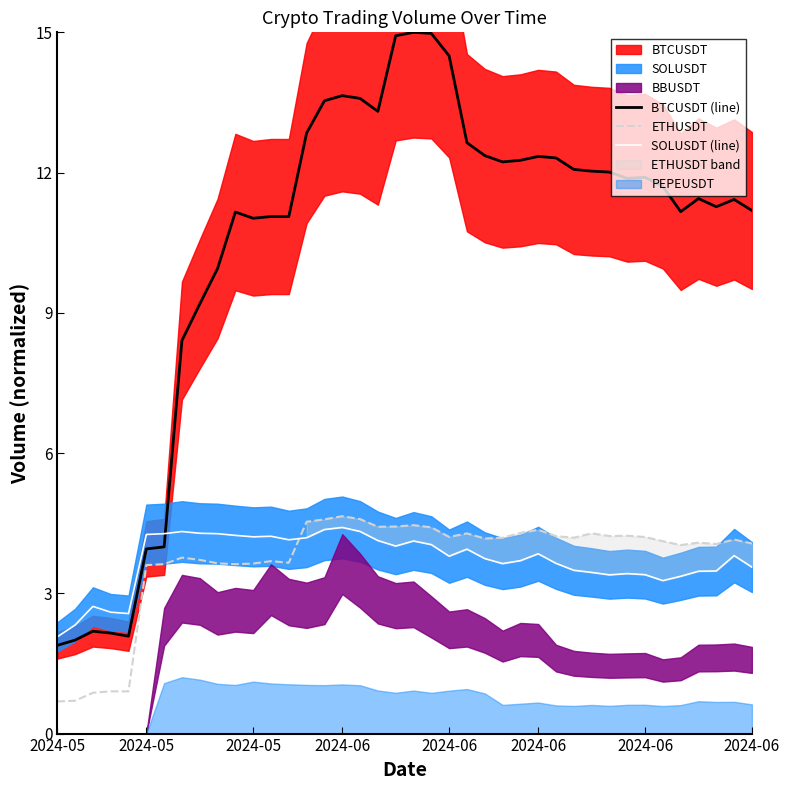

What is the sum of the SOLUSDT (line) values at 15 and 39?

7.9